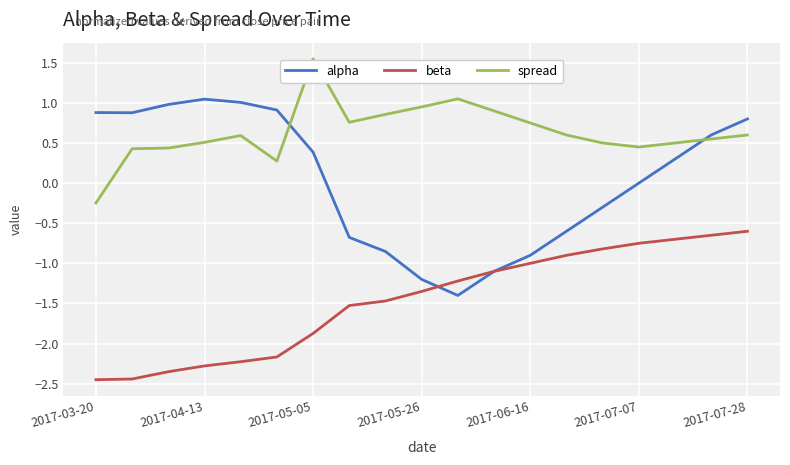

True or false: beta and spread cross at least once.

False